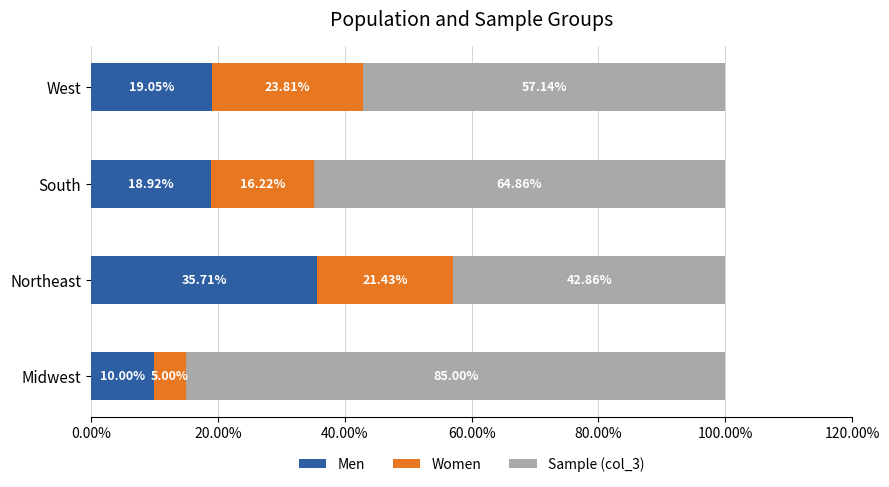

What is the sum of all Sample (col_3) values?

2.5